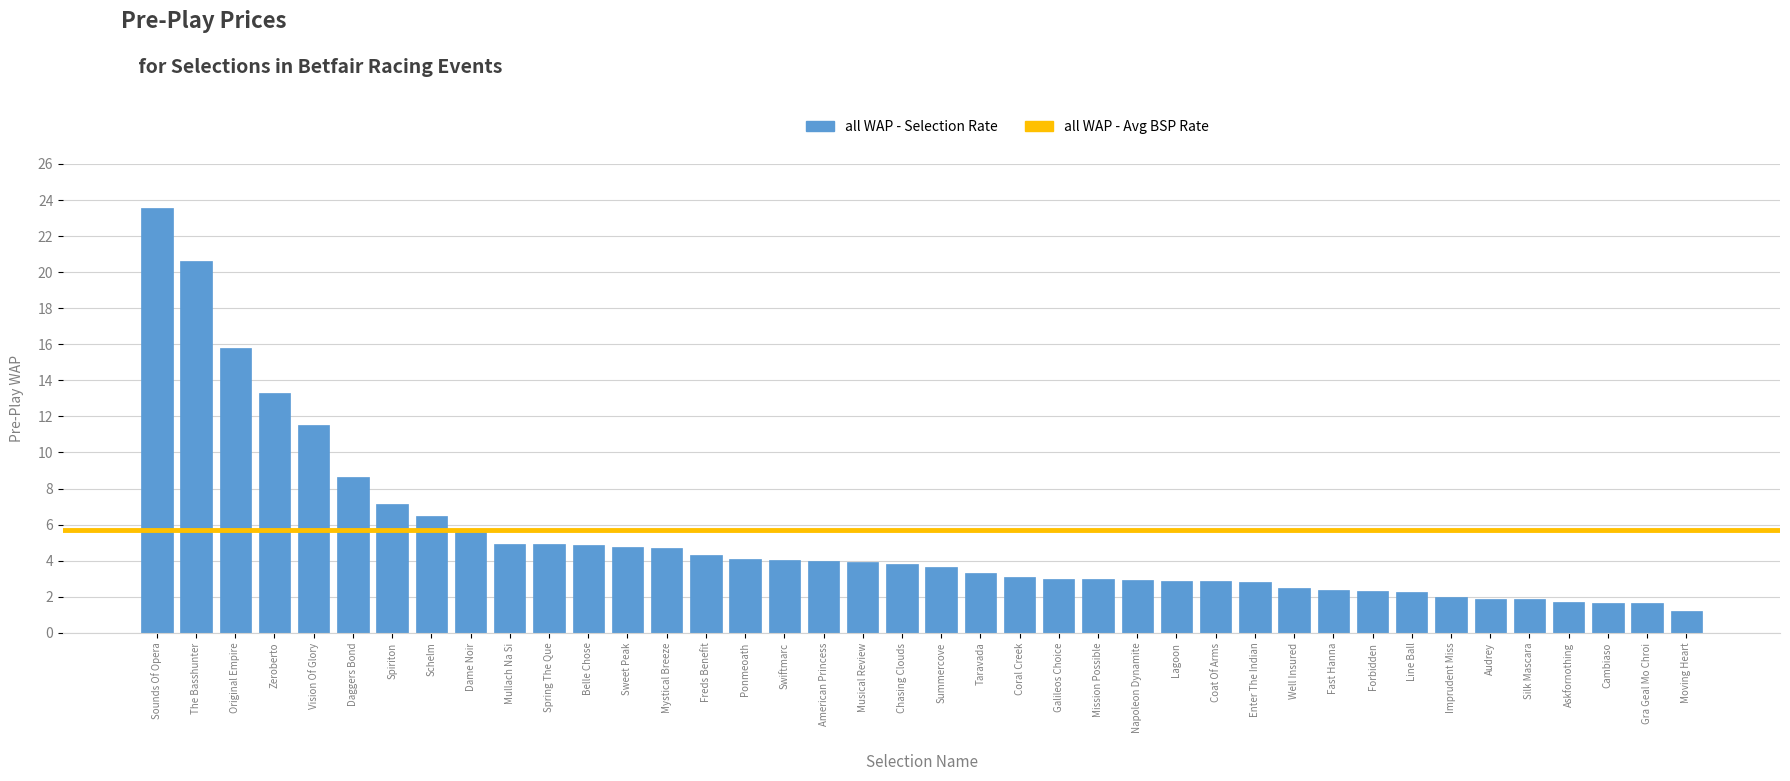

At which category does the chart reach its peak across all series?

Sounds Of Opera